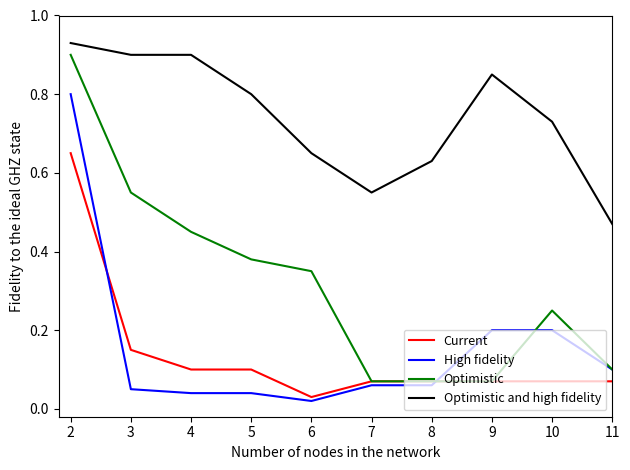

At which label is High fidelity closest to 0?

6